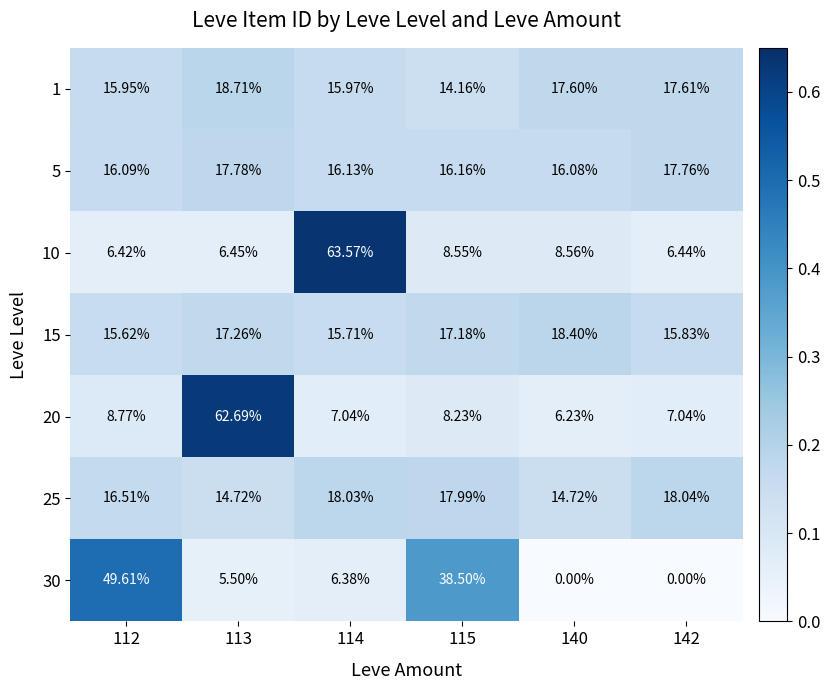

Is the value of 25 at 140 greater than the value of 15 at 142?

No